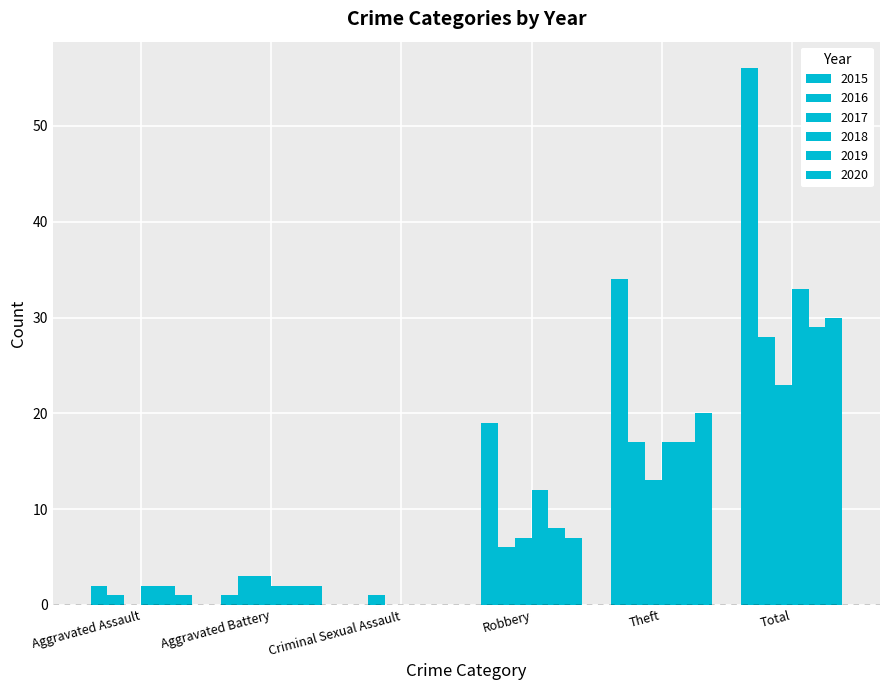

True or false: 2019 has a value of 10 at Theft.

False